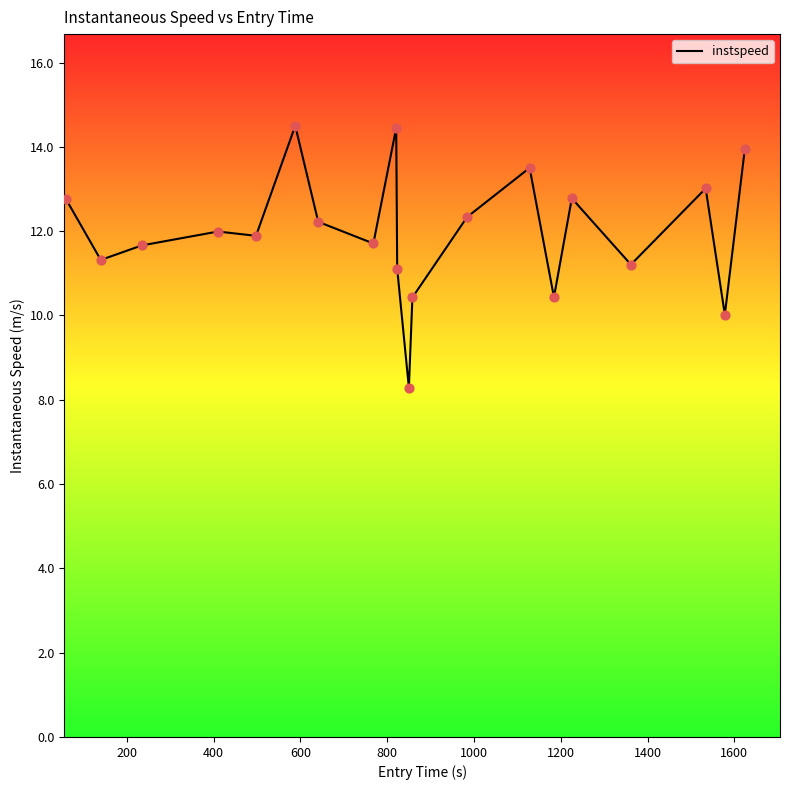

What is the difference between the maximum and minimum values?

6.2